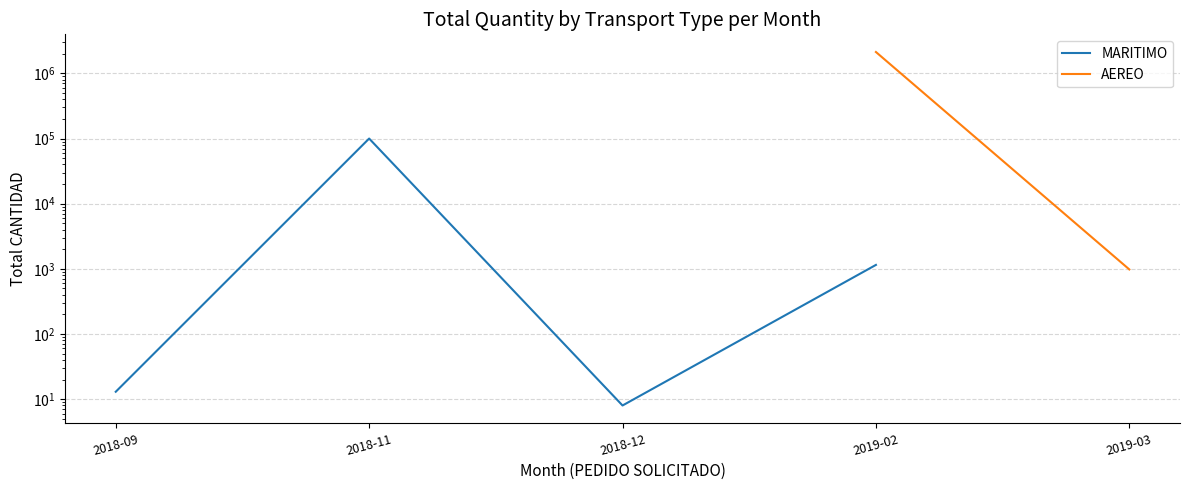

Between 2019-03 and 2018-09, which is larger?

2018-09